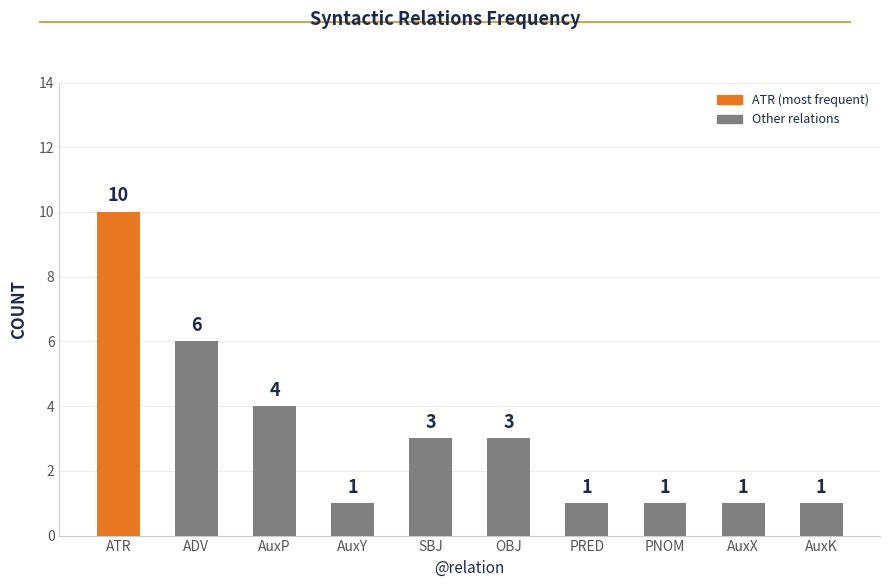

Reading left to right, transcribe all the data shown in this chart.

ATR=10	ADV=6	AuxP=4	AuxY=1	SBJ=3	OBJ=3	PRED=1	PNOM=1	AuxX=1	AuxK=1